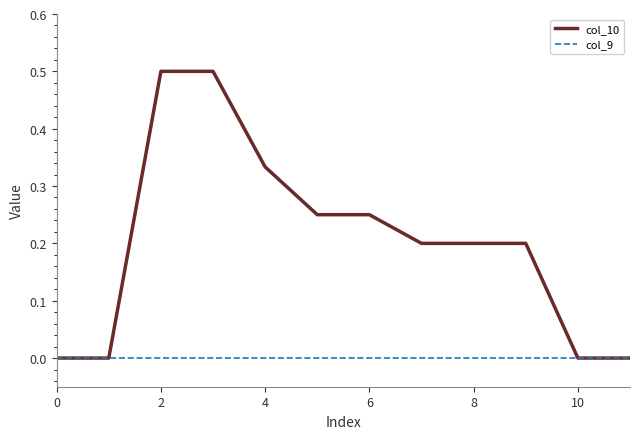

Which series has the largest range (max minus min)?

col_10